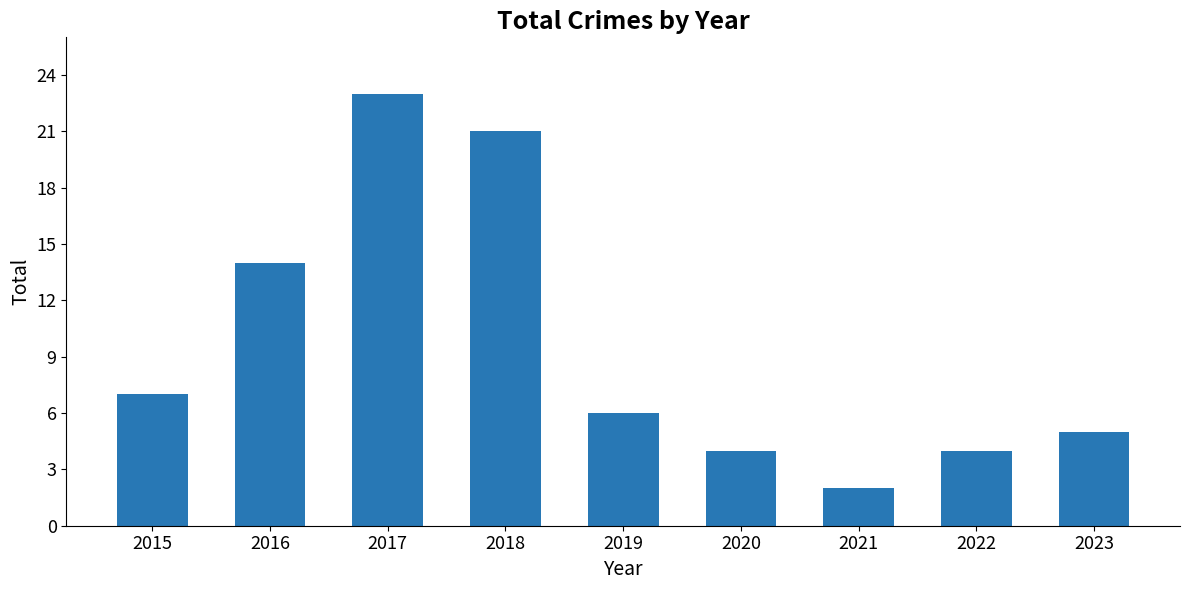

Is it true that the value at 2020 is 4?

True